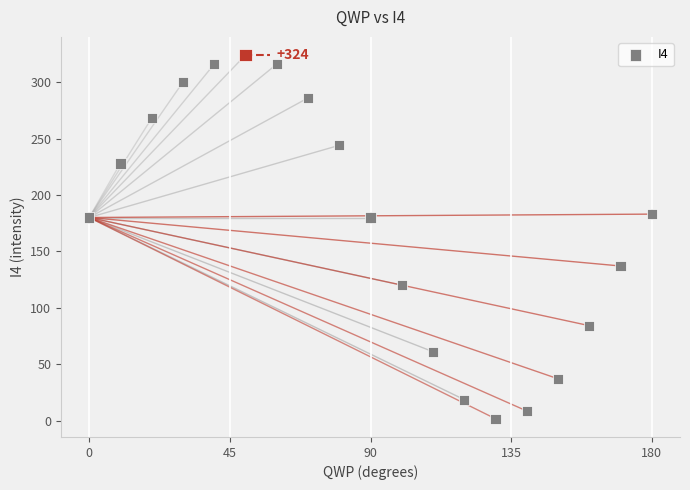

What is the range of X values (max minus min)?

180.0